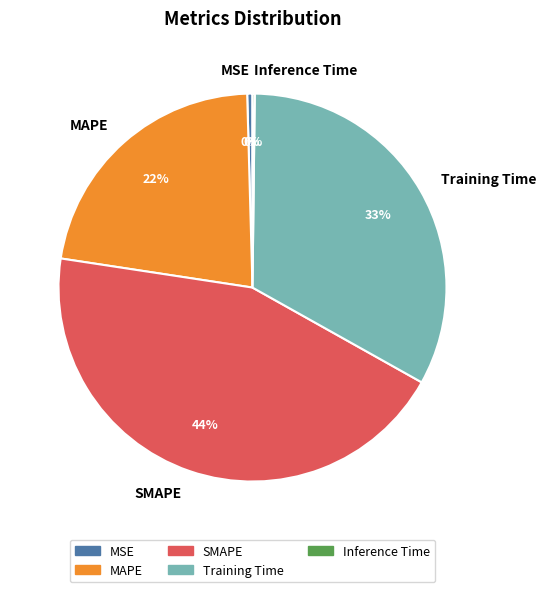

Does Training Time represent more than half of the total?

No